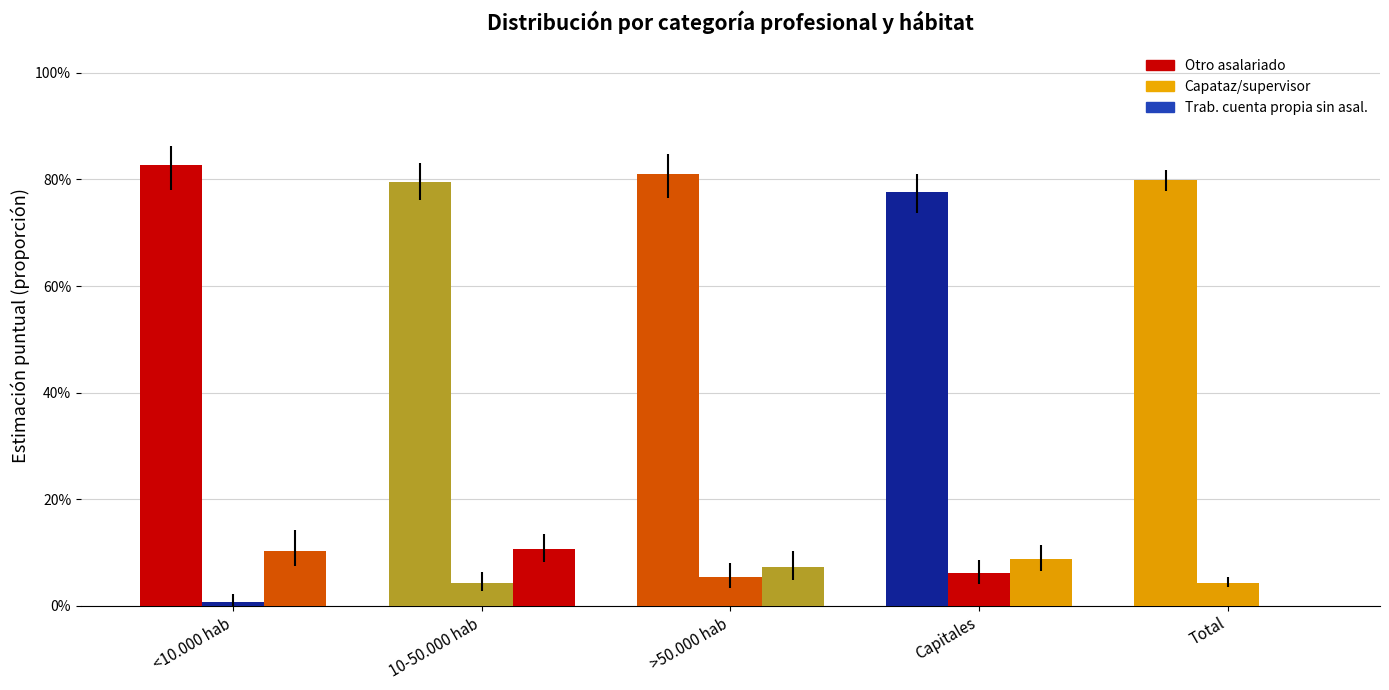

Reading left to right, list all the values displayed in this chart.

Otro asalariado: 0.8	0.8	0.8	0.8	0.8
Capataz/supervisor: 0.0	0.0	0.1	0.1	0.0
Trab. cuenta propia sin asal.: 0.1	0.1	0.1	0.1	0.0